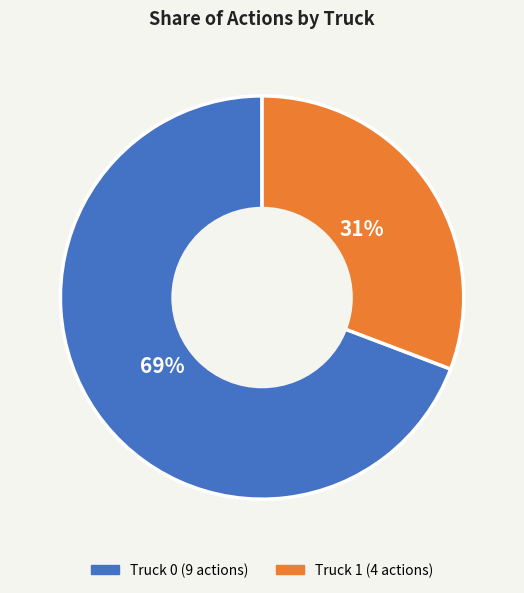

Which slice represents more than half of the pie?

Truck 0